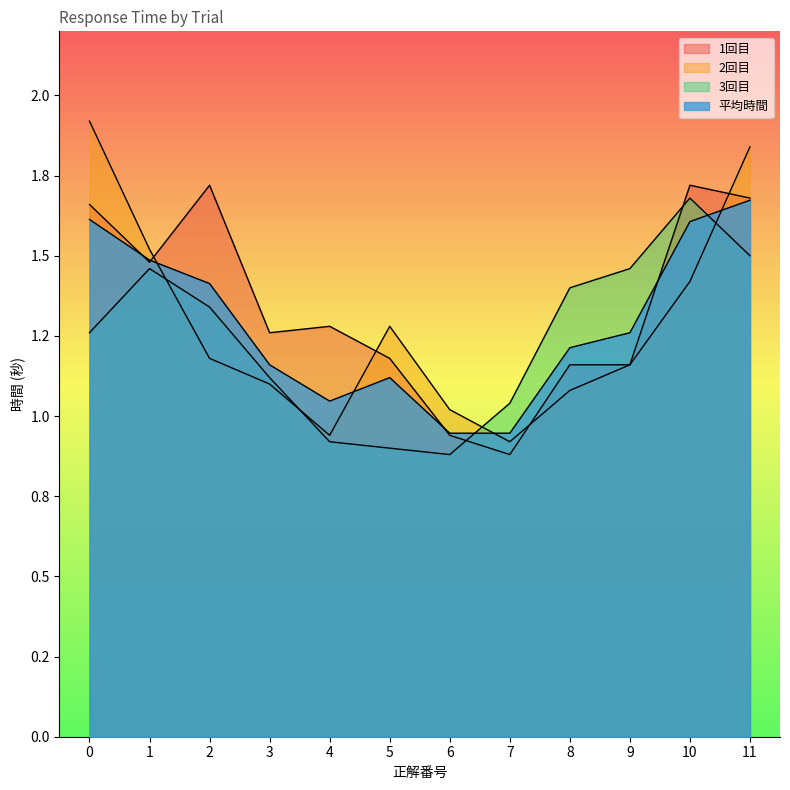

What are all the series names shown in the legend?

1回目, 2回目, 3回目, 平均時間